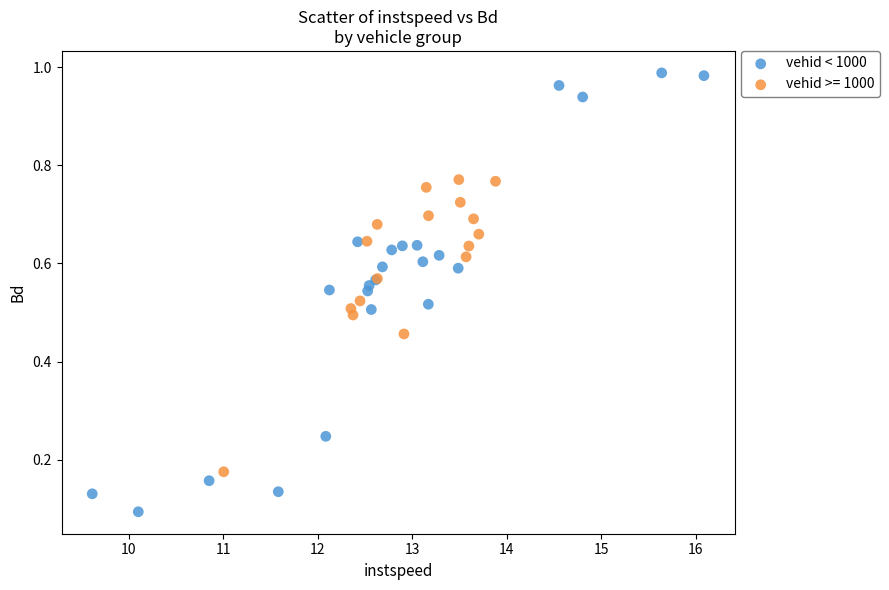

Which series contains the highest Y value?

vehid < 1000